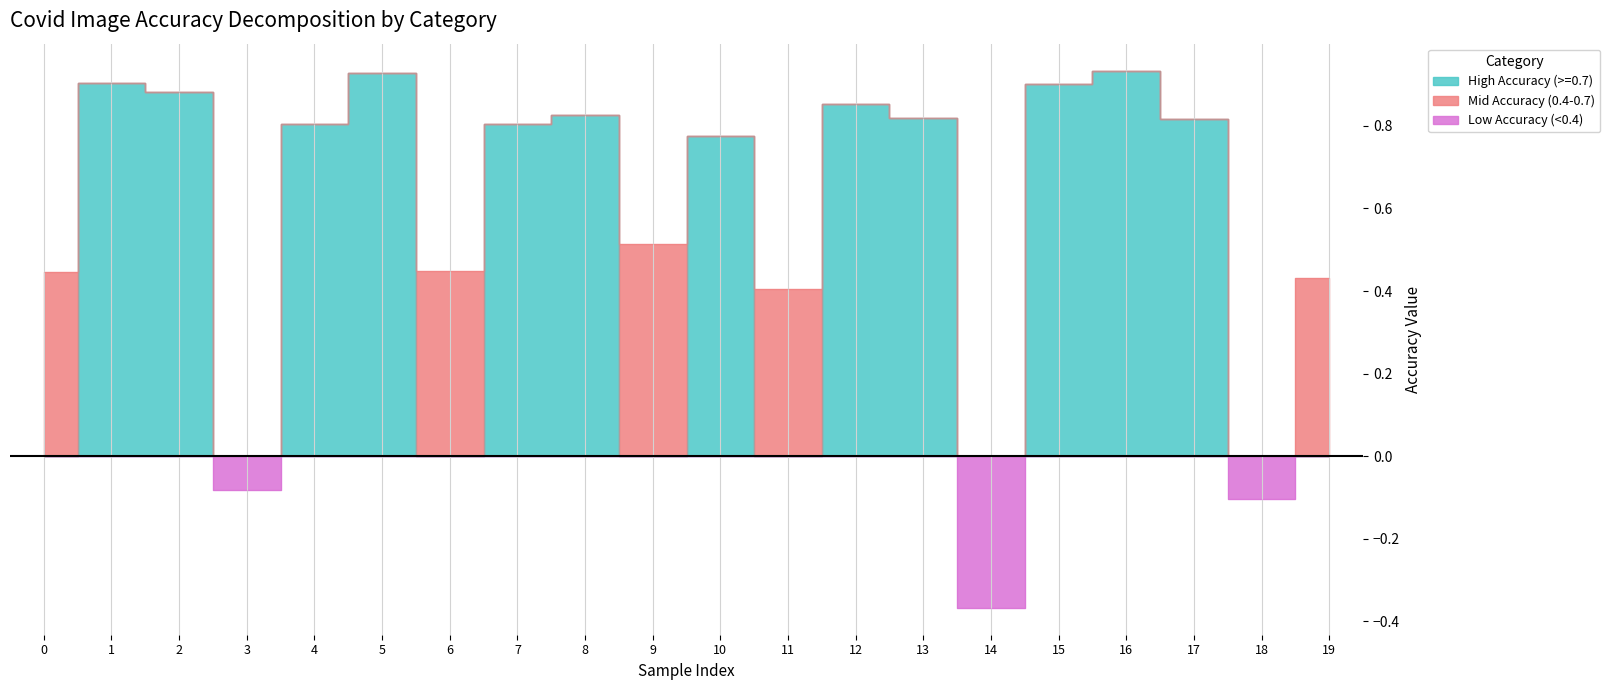

What value does the data have at 0?

0.4